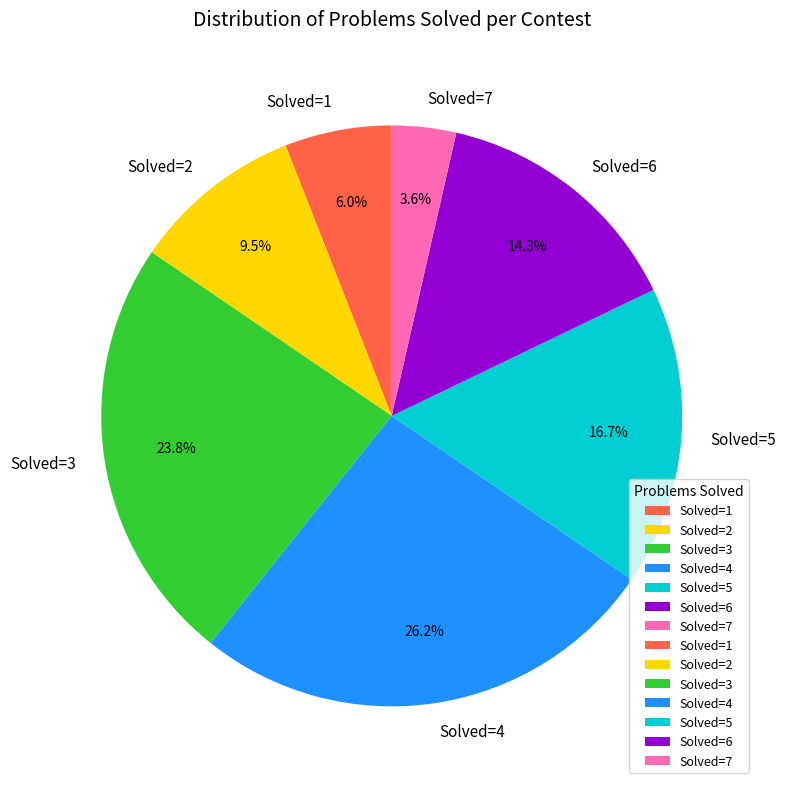

To the nearest percent, what is the difference between the largest and smallest slice percentages?

23%